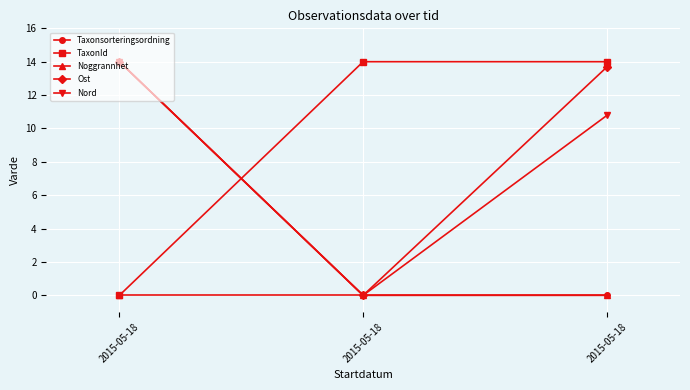

What is the difference between the highest and lowest values at 2015-05-18?

14.0